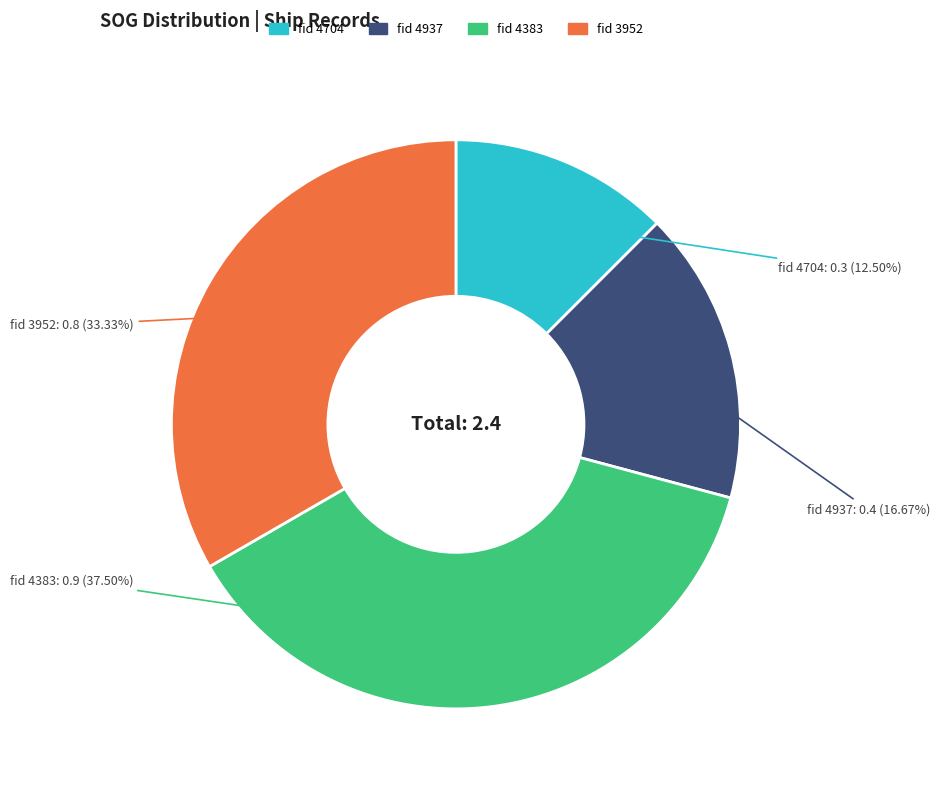

Does any single category account for the majority?

No